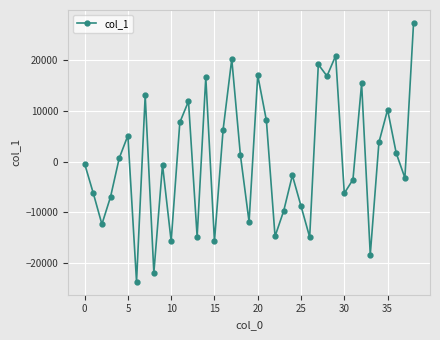

How many series are shown in this chart?

1